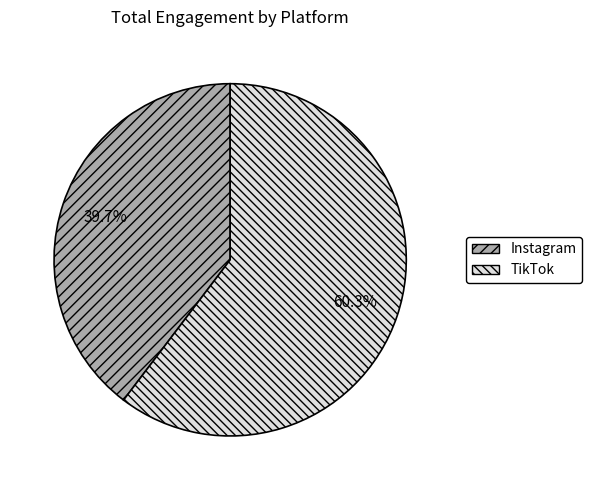

Which category accounts for the majority?

TikTok